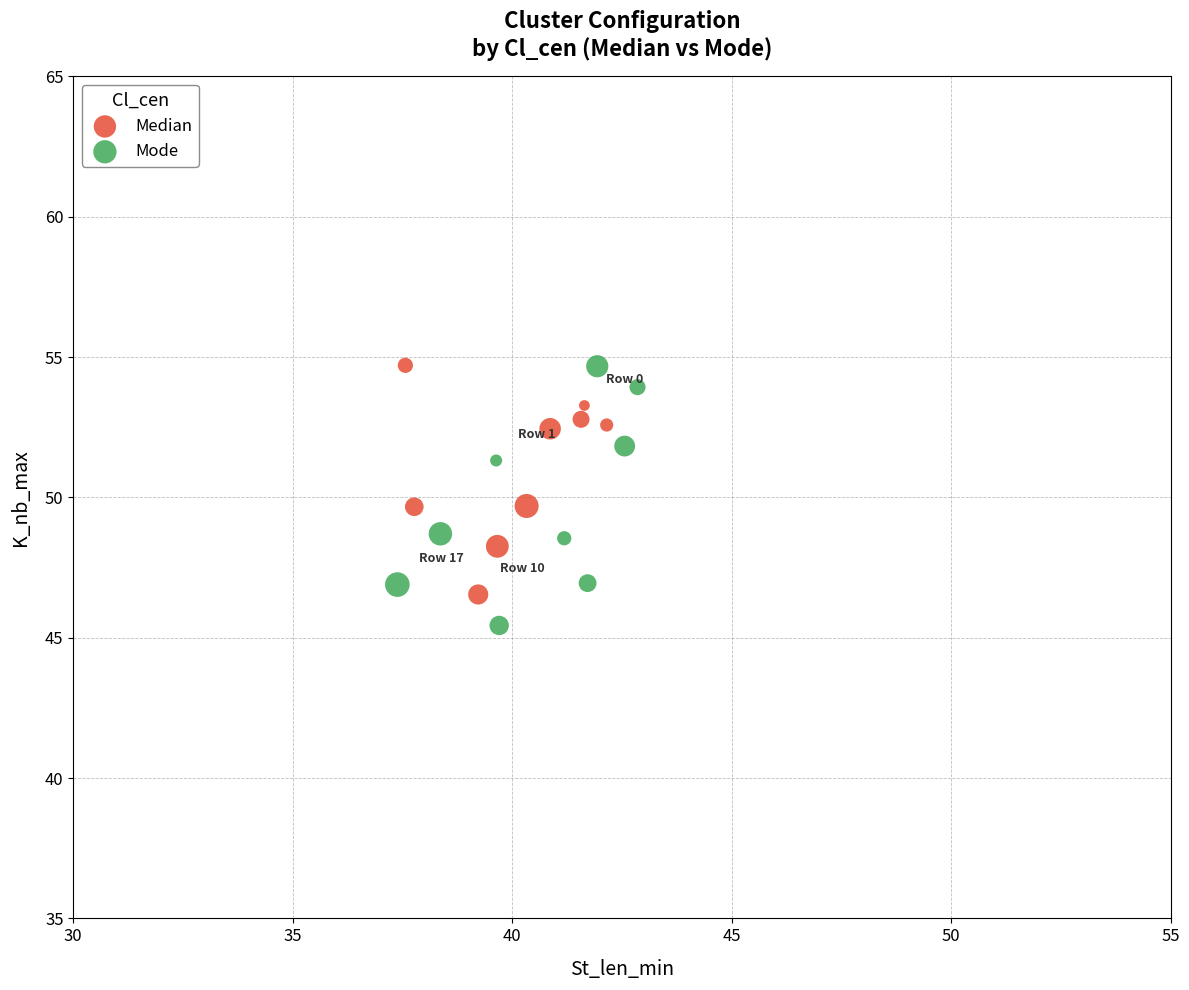

What are all the series names shown in the legend?

Median, Mode